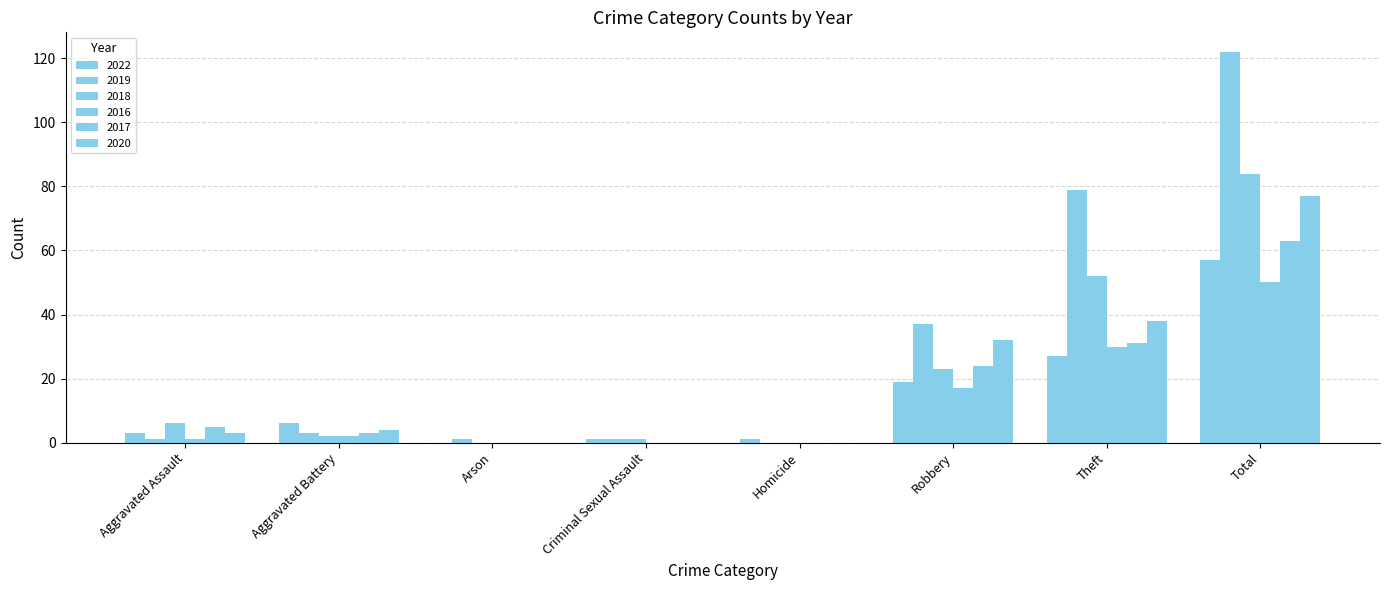

At which label does 2022 first exceed 6?

Robbery